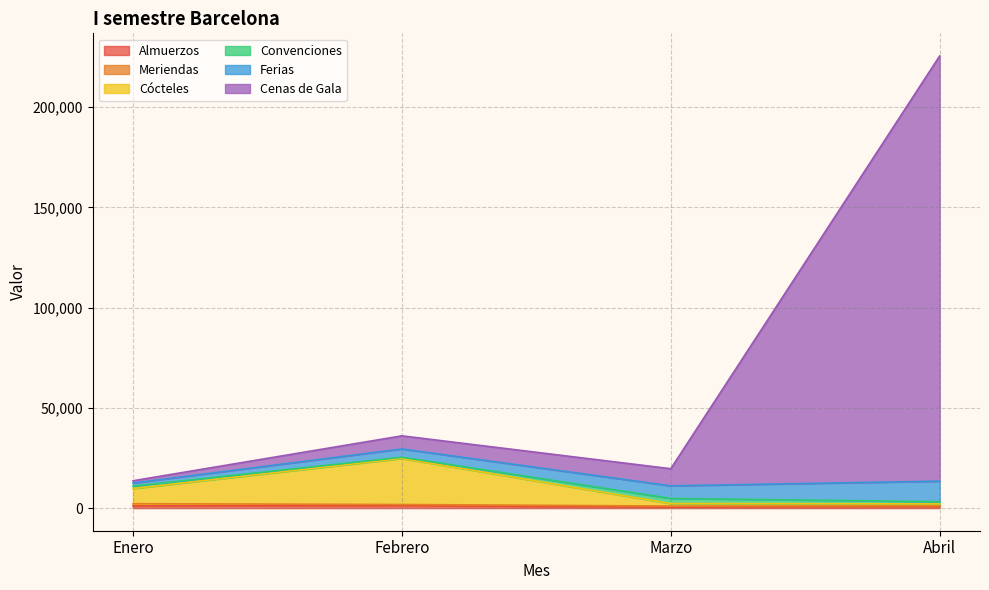

At how many categories does at least one series exceed 126656?

1